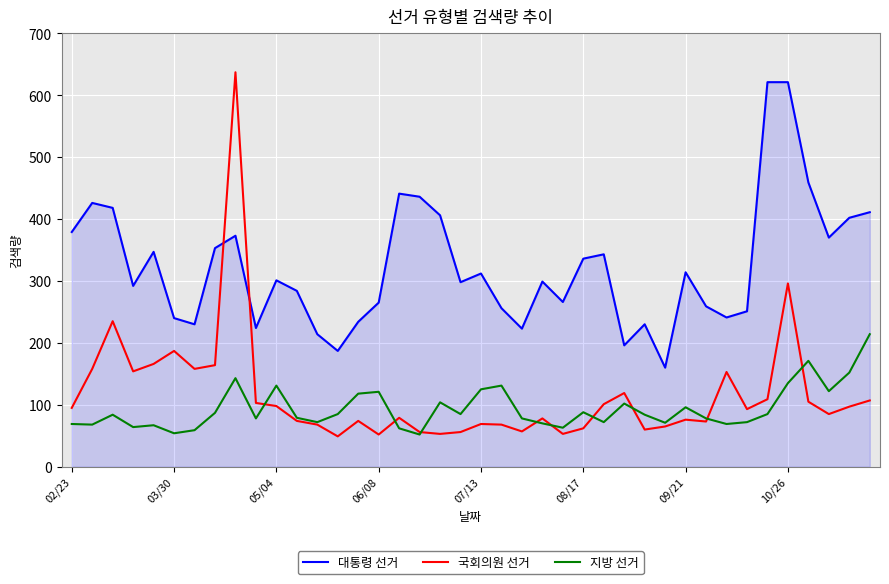

True or false: 지방 선거 and 대통령 선거 intersect in this chart.

False